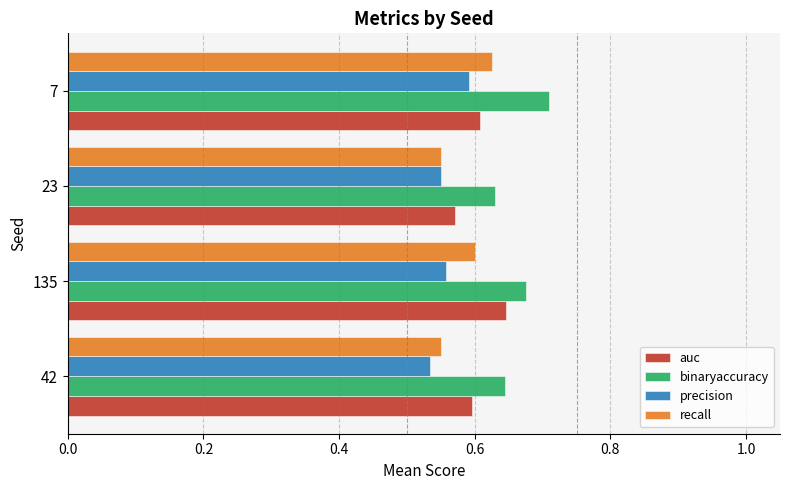

At how many categories does at least one series exceed 0?

4